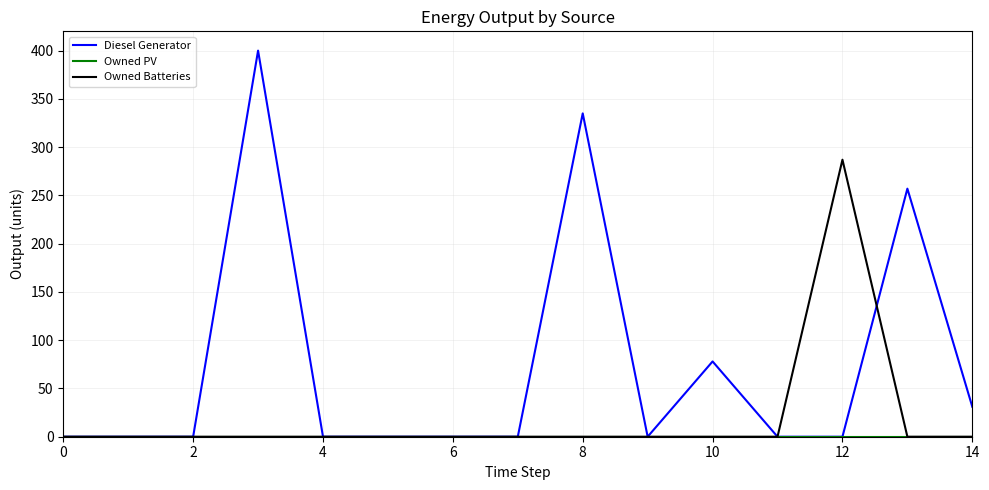

What is the maximum value for Diesel Generator?

400